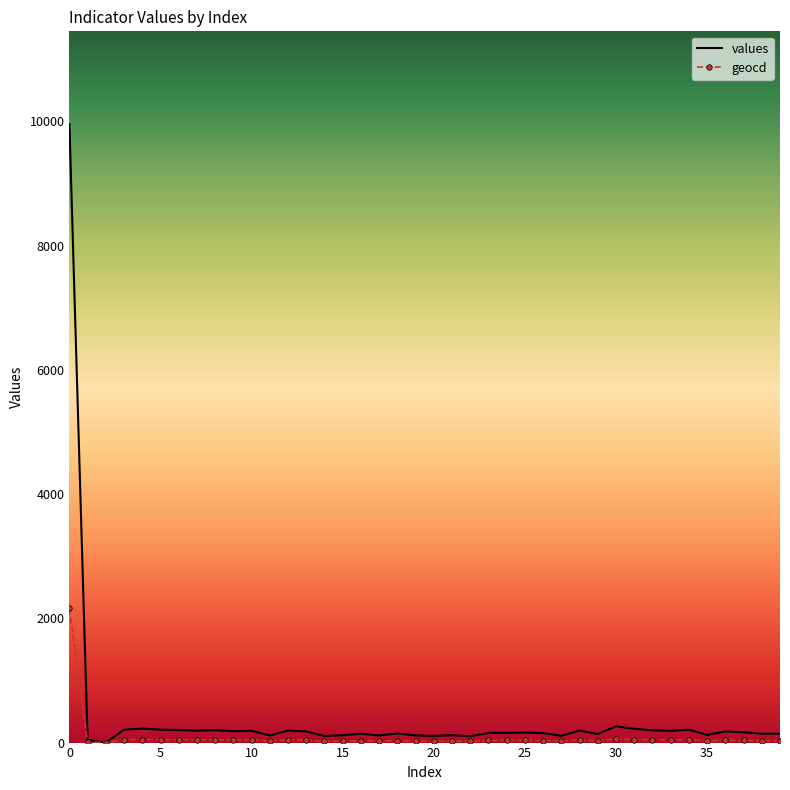

List the series in order of their peak value, lowest first.

geocd, values